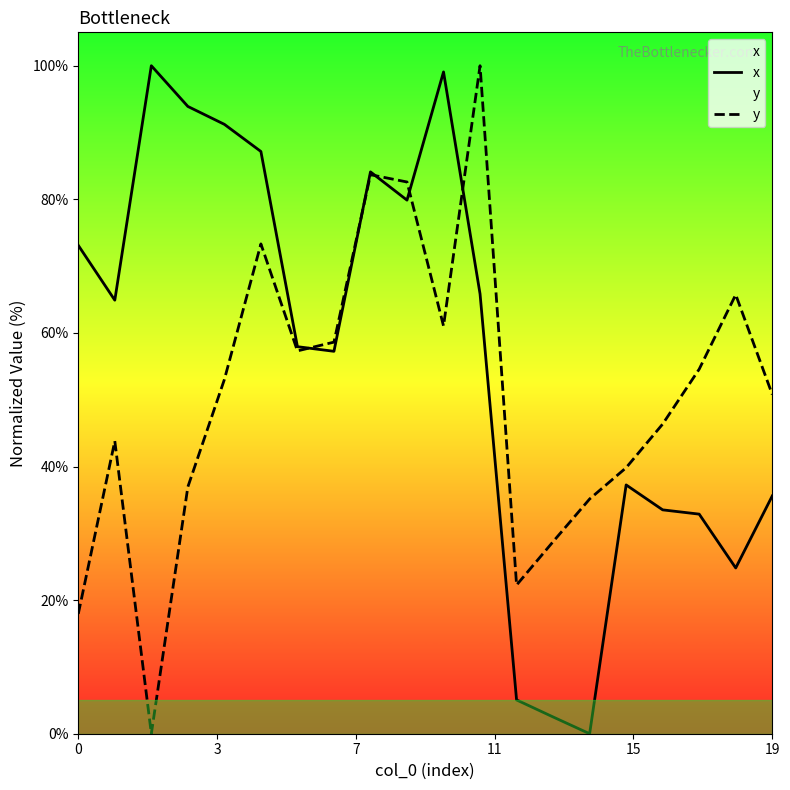

What is the maximum value for y?

100.0